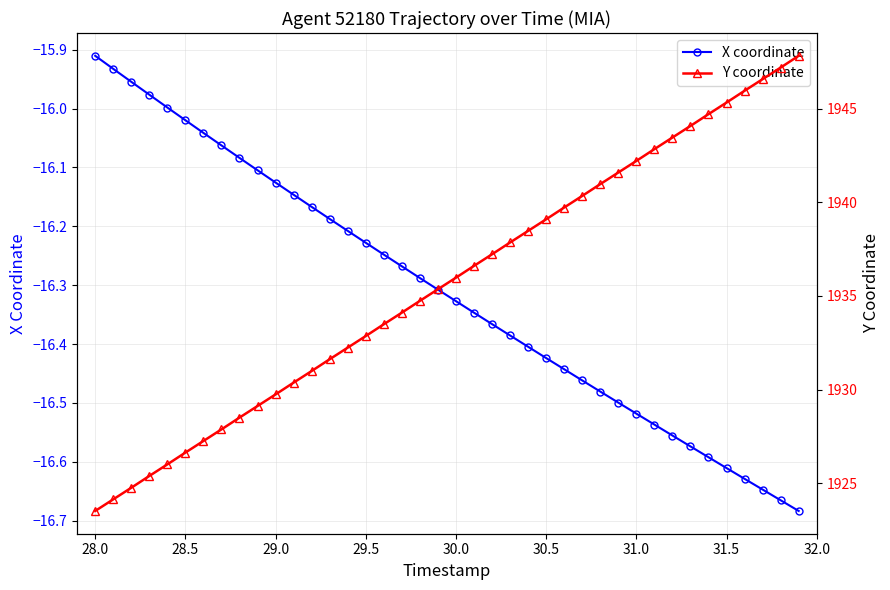

Rank the series by their maximum value, from lowest to highest.

X coordinate, Y coordinate